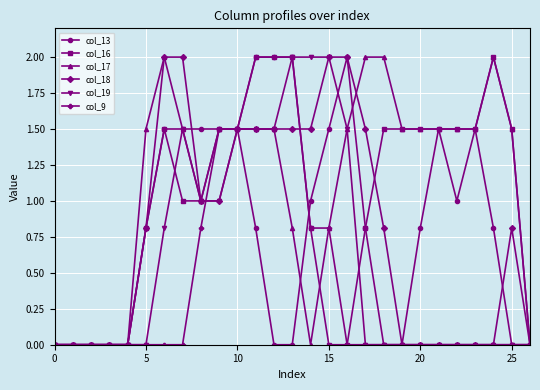

What is the value of the col_17 point at the 14th from the left?

0.8